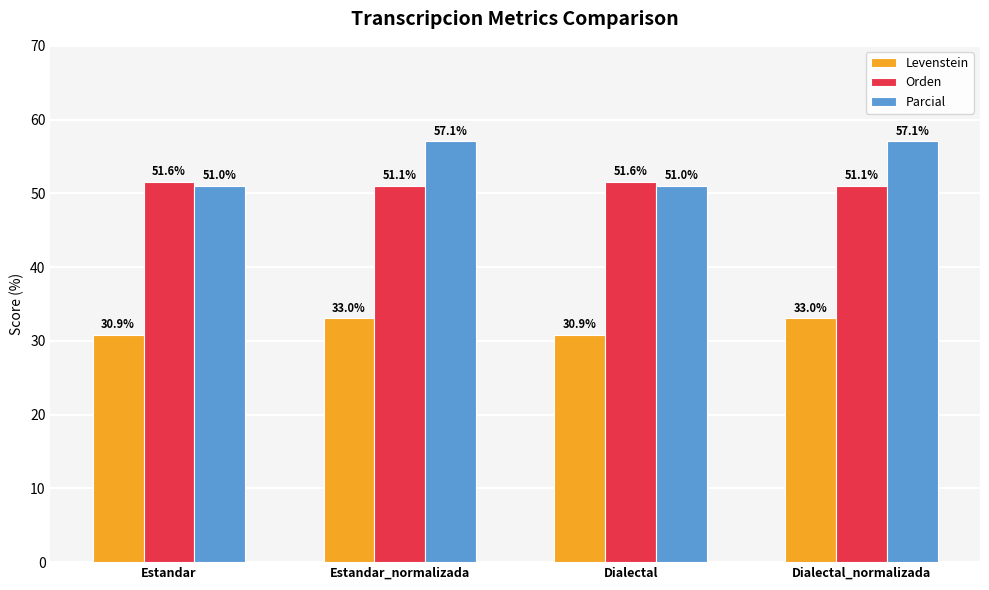

Is the value of Orden at Dialectal_normalizada greater than the value of Parcial at Estandar_normalizada?

No